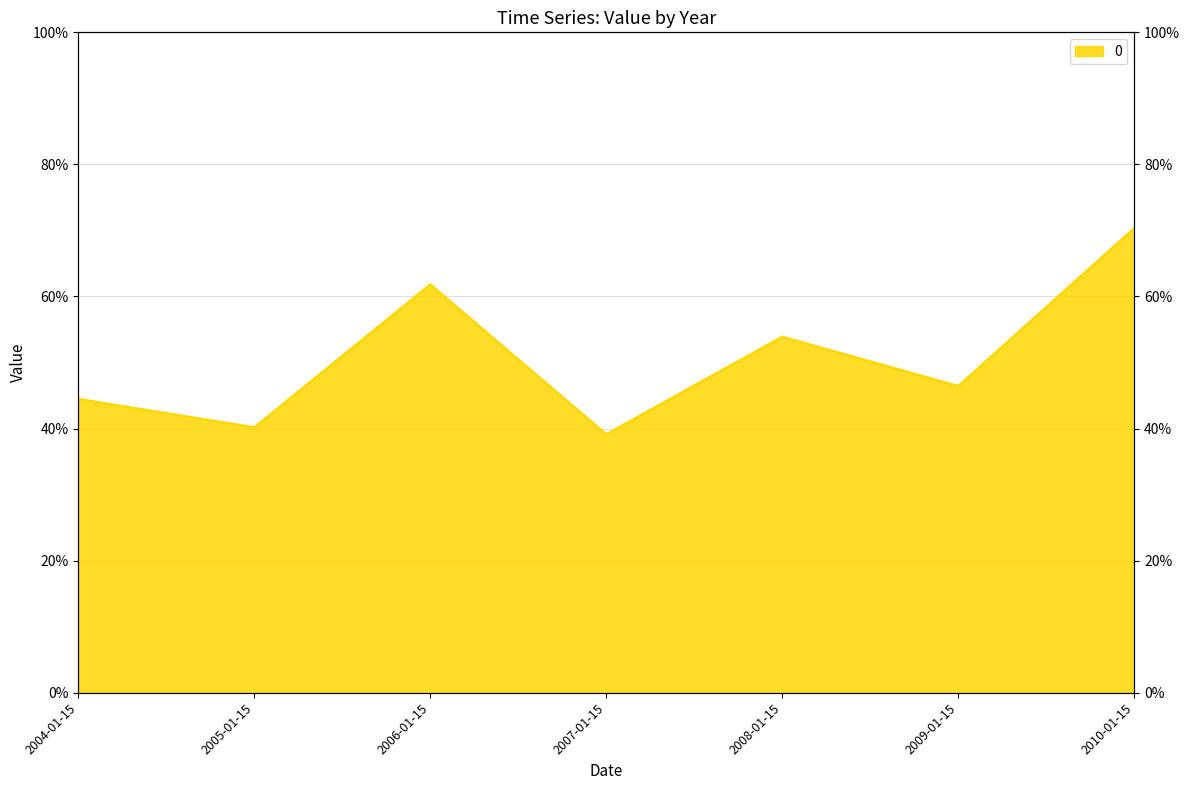

How many values are between 0 and 1?

7